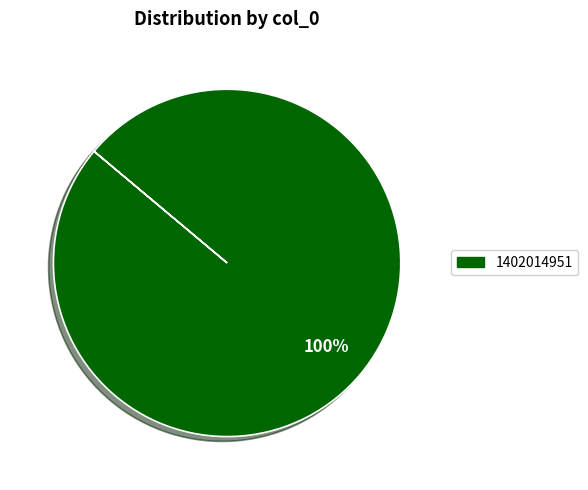

Does any single category account for the majority?

Yes